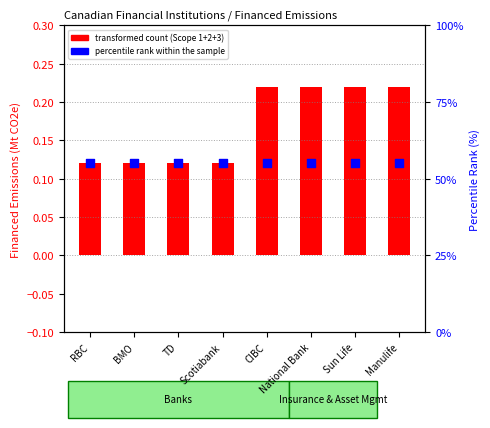

Which series has the largest Y range (max minus min)?

transformed count